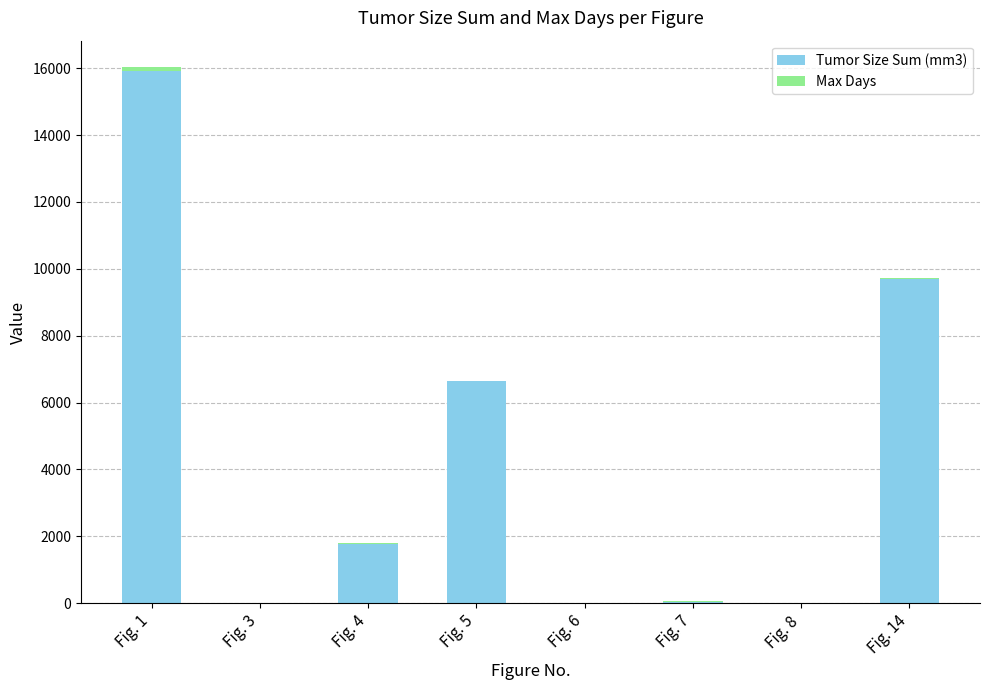

What is the difference between the Max Days values at Fig. 6 and Fig. 14?

6